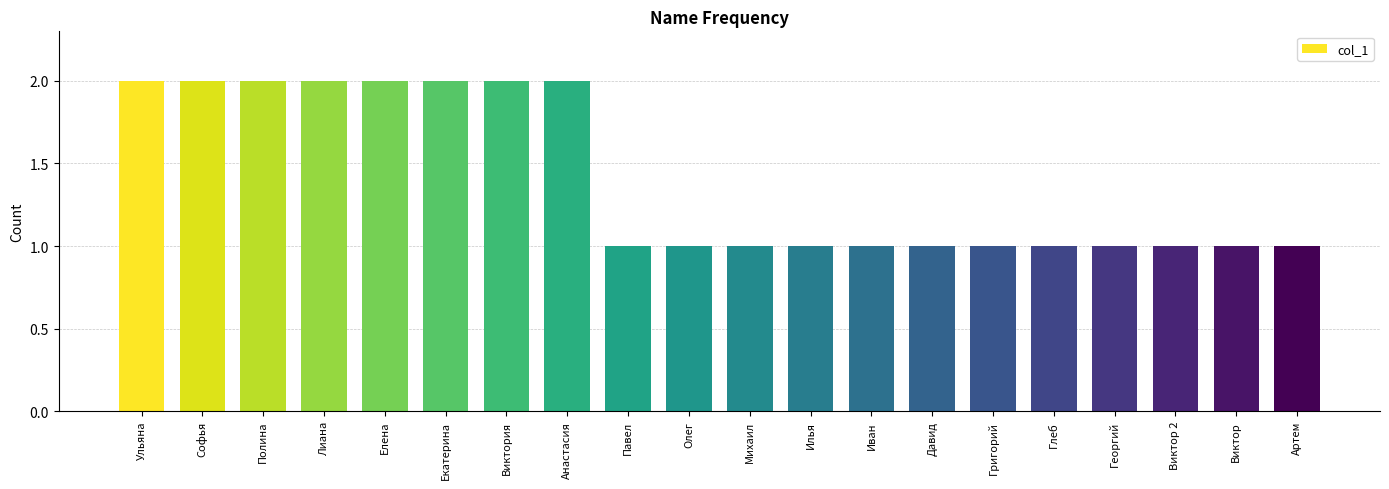

The value at Елена is 2. True or false?

True